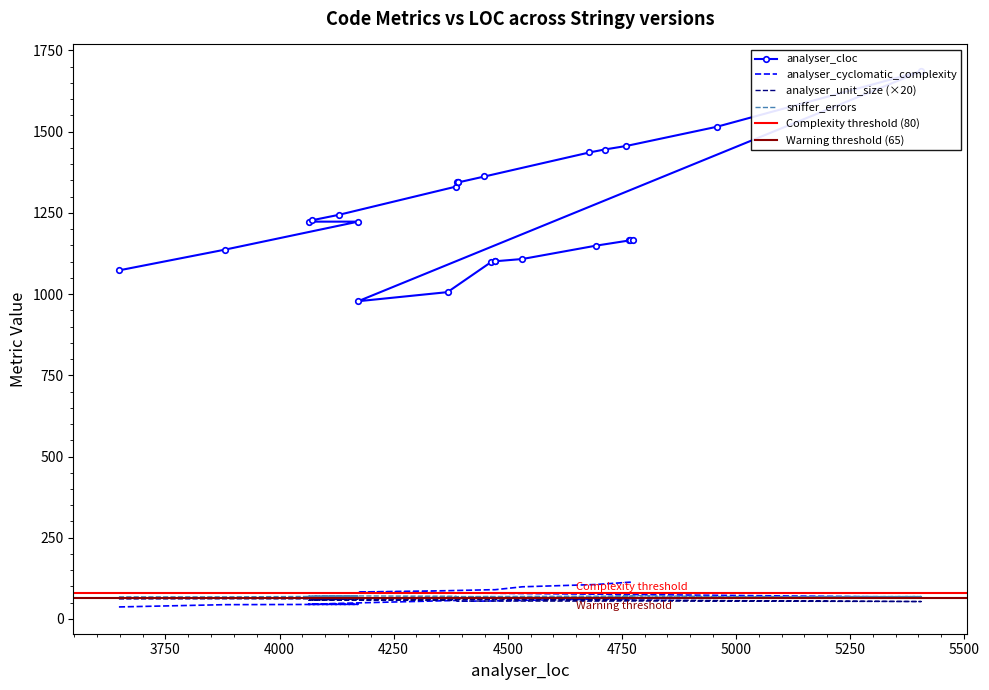

In sniffer_errors, how many points are higher than both neighbors (excluding endpoints)?

3